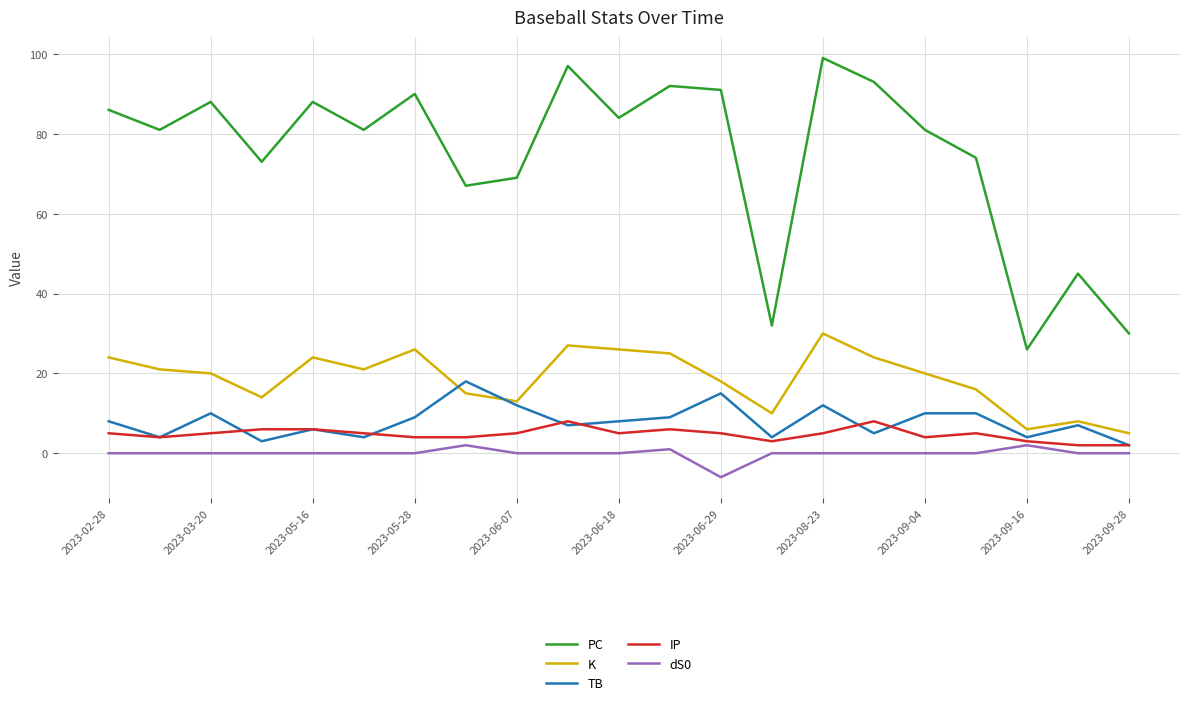

Which series has the widest spread of values?

PC